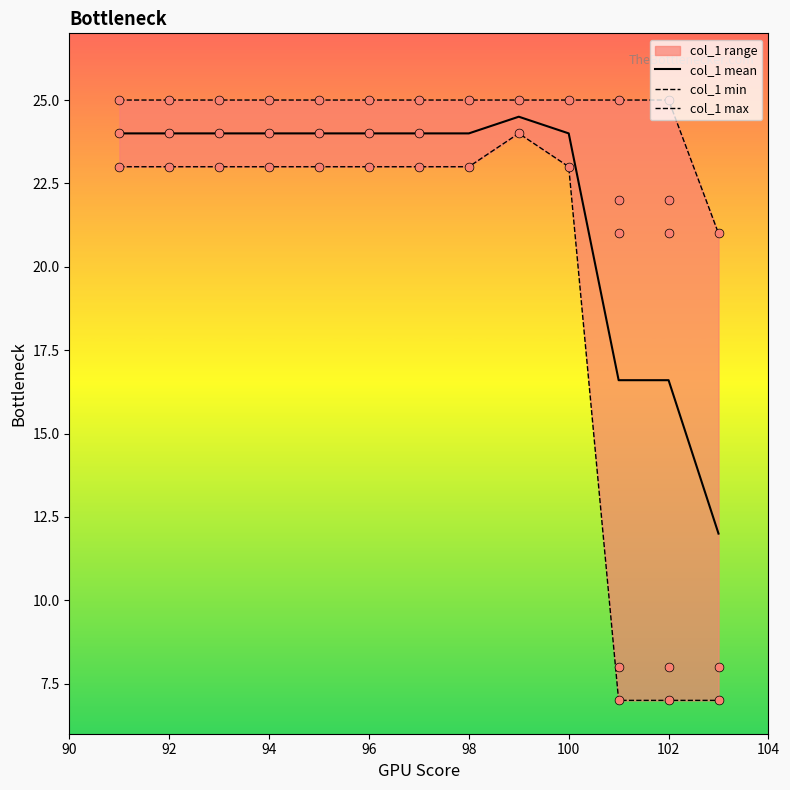

At how many categories does at least one series exceed 16?

13